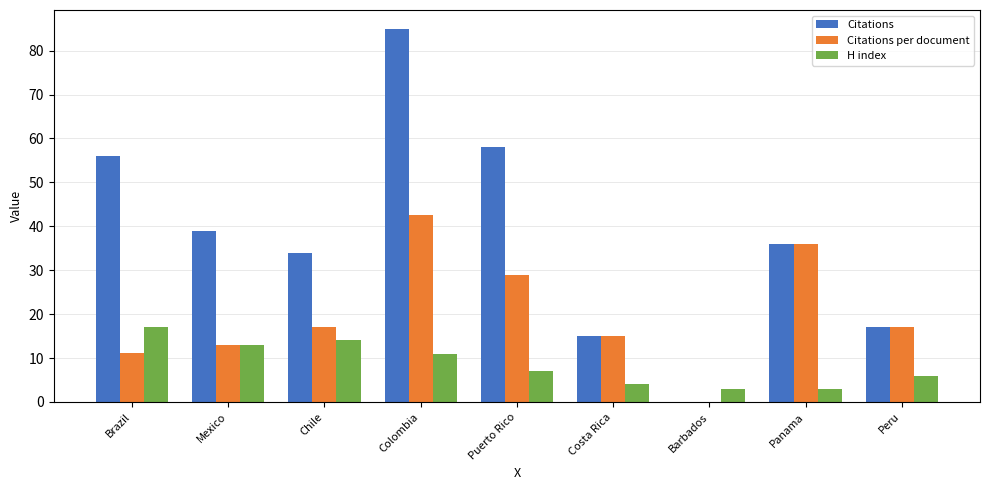

Where is H index nearest to the value 10?

Colombia